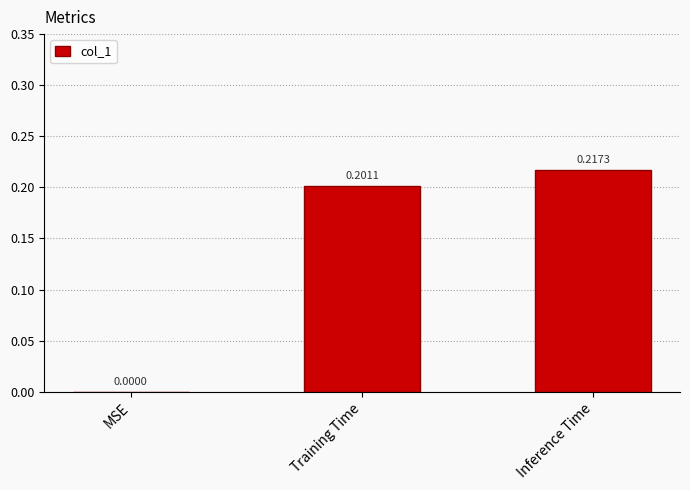

What is the sum of all values?

0.4